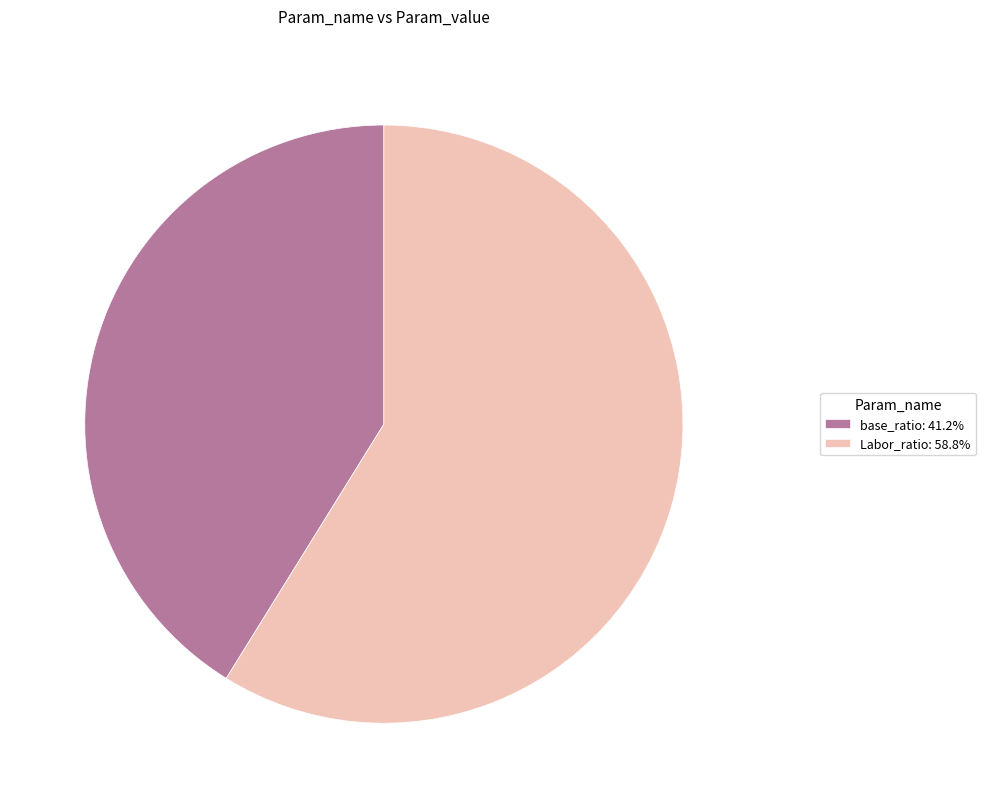

What is the smallest slice in the pie chart?

base_ratio